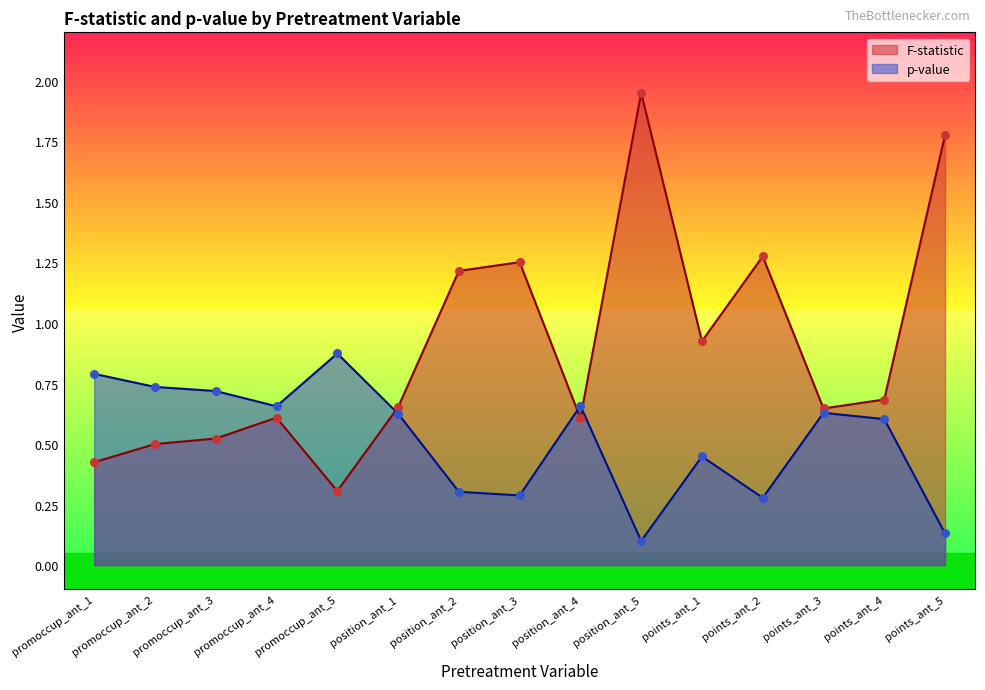

Which series contains the highest Y value?

F-statistic